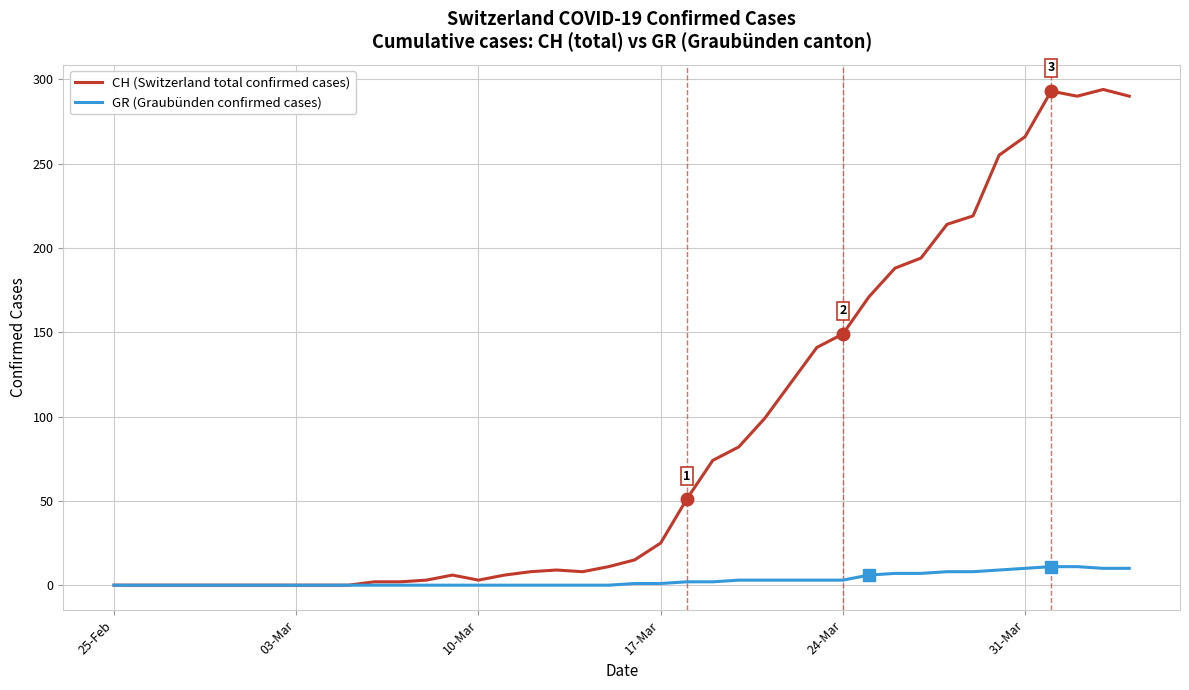

What is the difference between the second highest and second lowest values in the CH (Switzerland total confirmed cases) series?

293